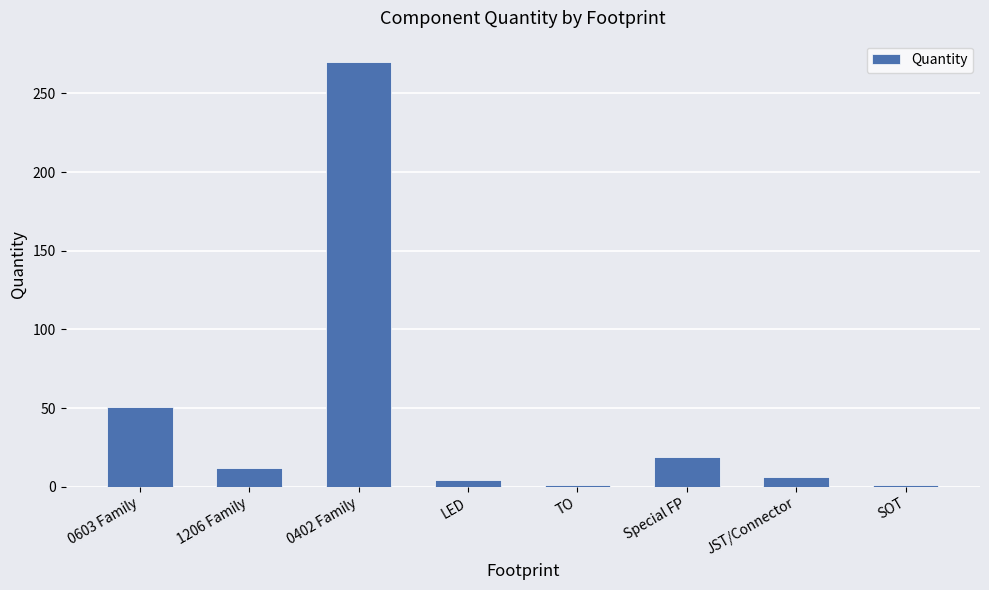

At which category does the chart reach its peak across all series?

0402 Family